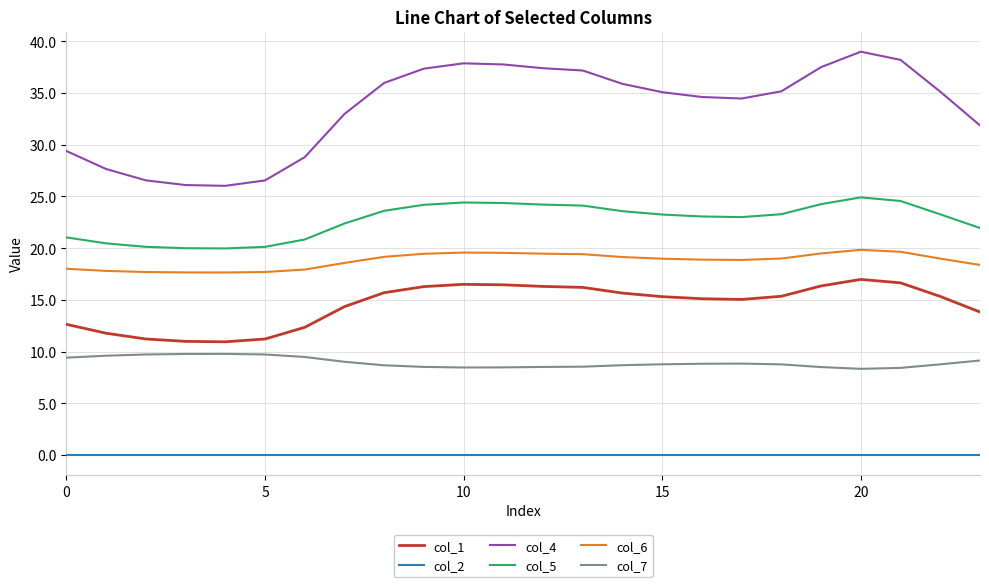

Does the chart have visible grid lines?

Yes